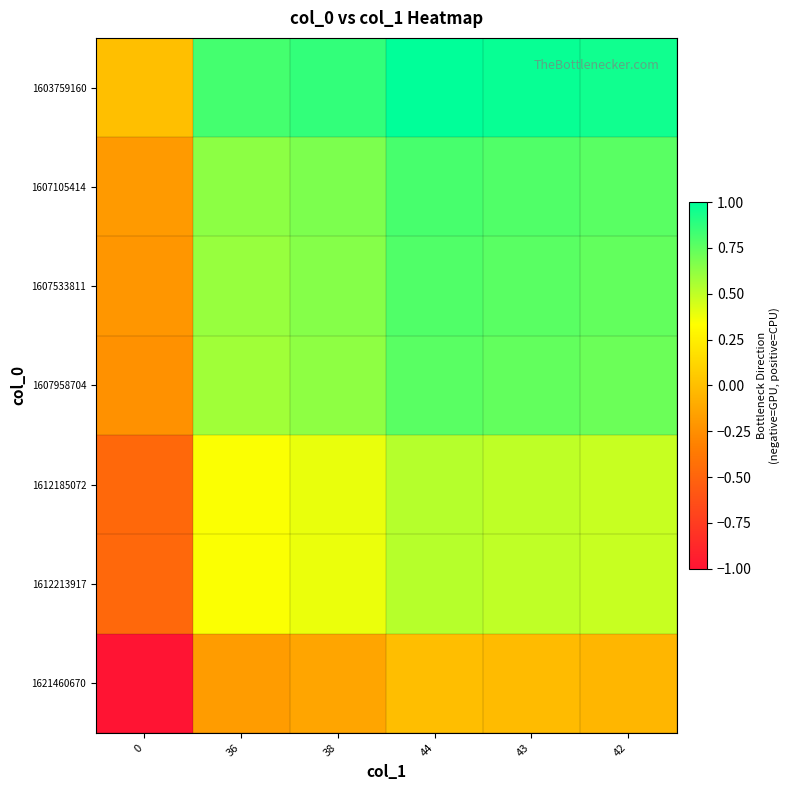

Which series has the largest total across all categories?

1603759160